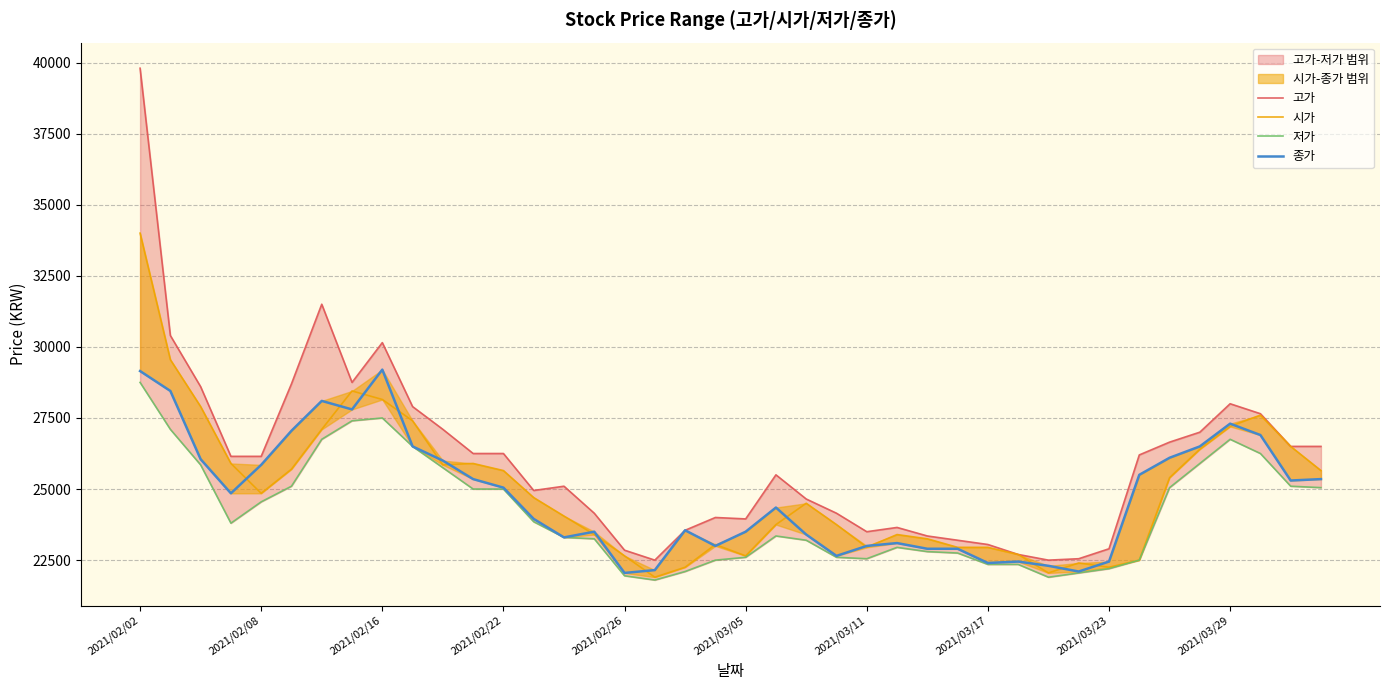

Where is 시가 nearest to the value 27950?

2021/02/16